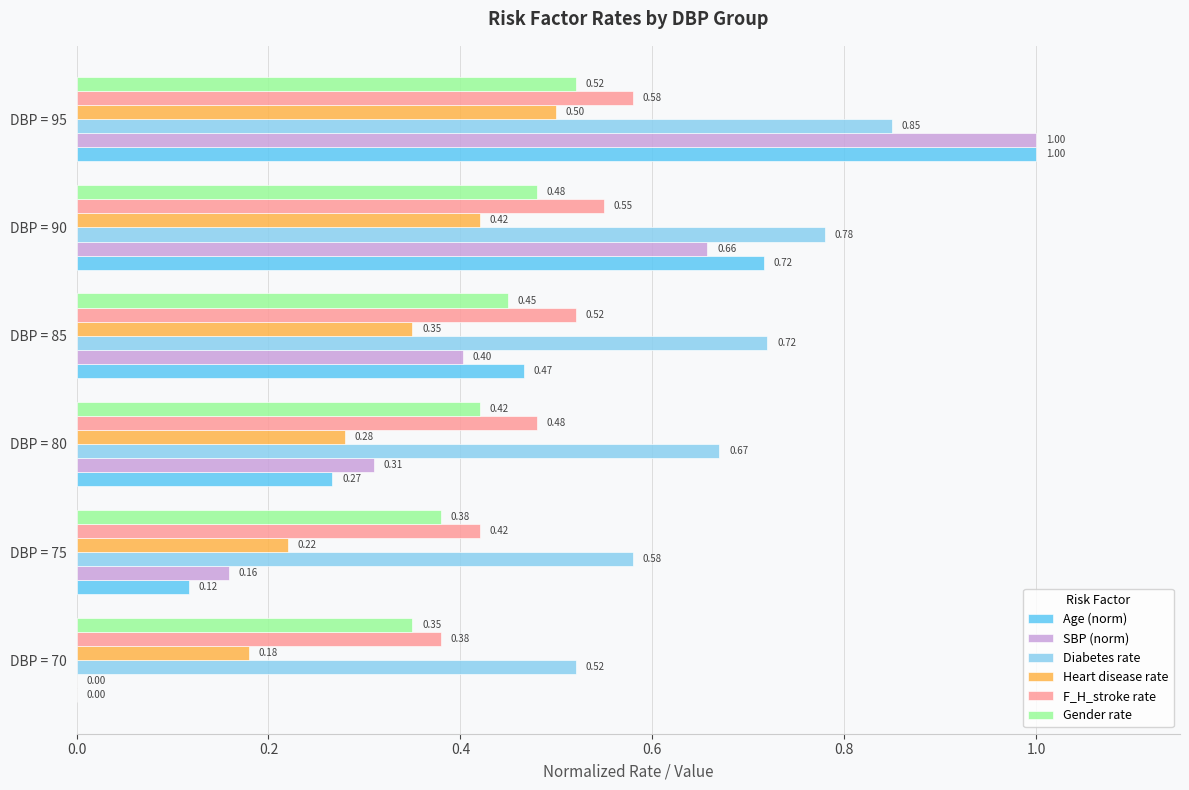

Which series has the largest total across all categories?

Diabetes rate